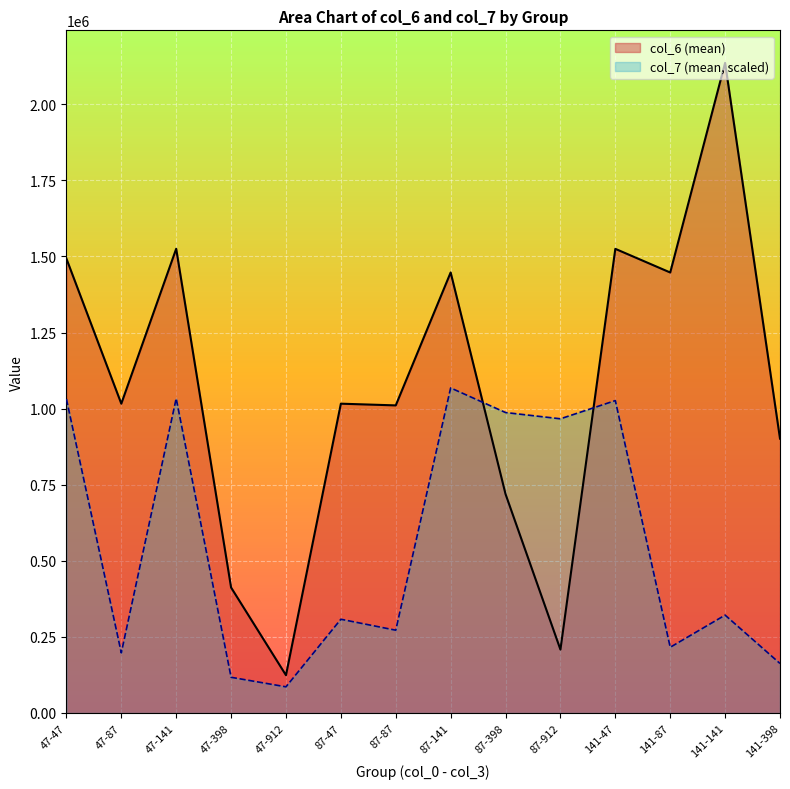

What is the value of the col_7_mean point at the 10th from the left?

966590.3